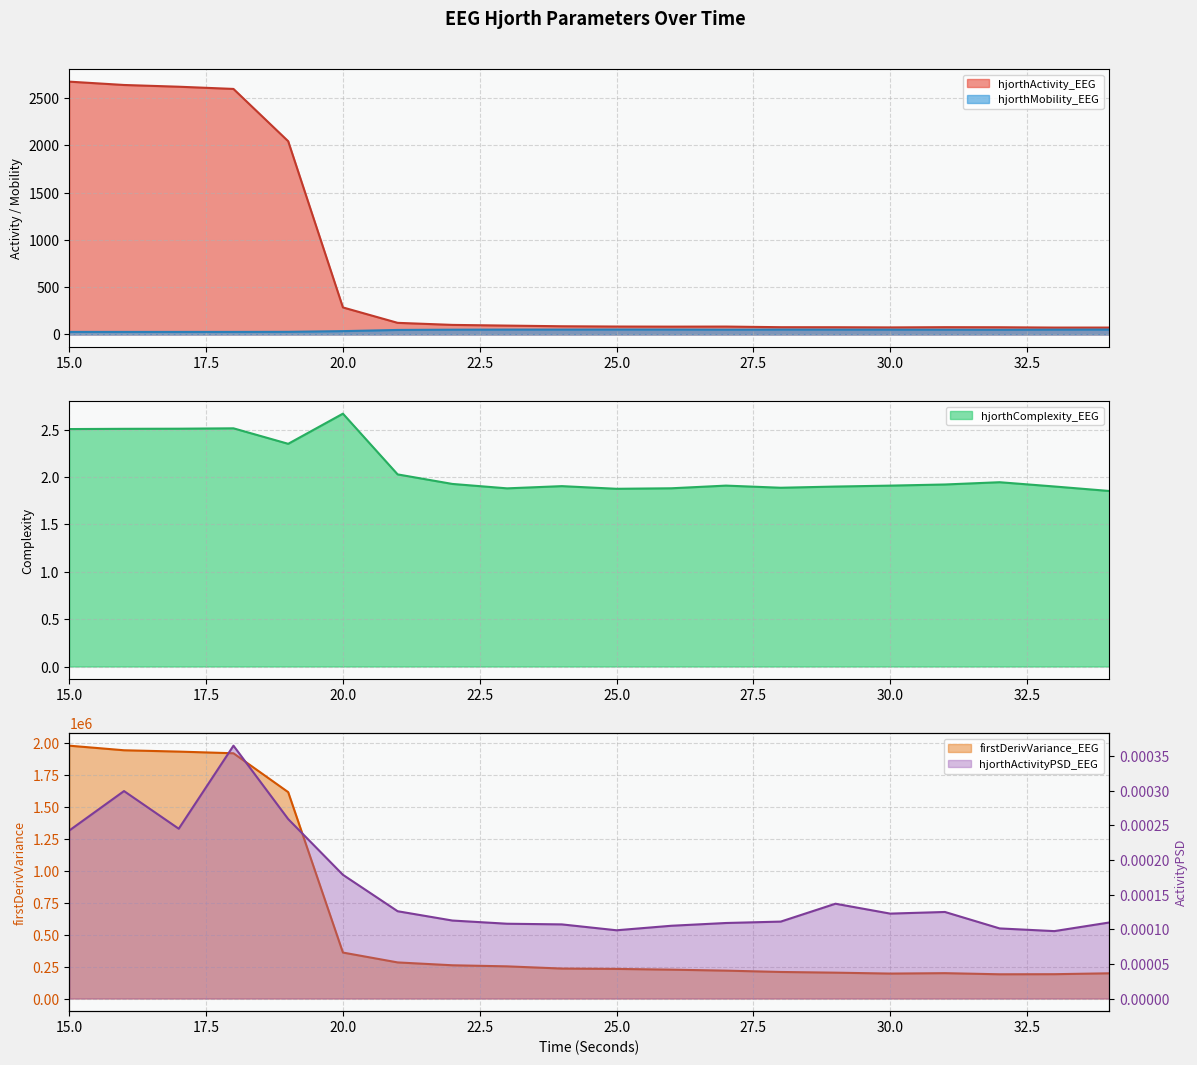

What is the spread (max minus min) of values at 31?

198814.5